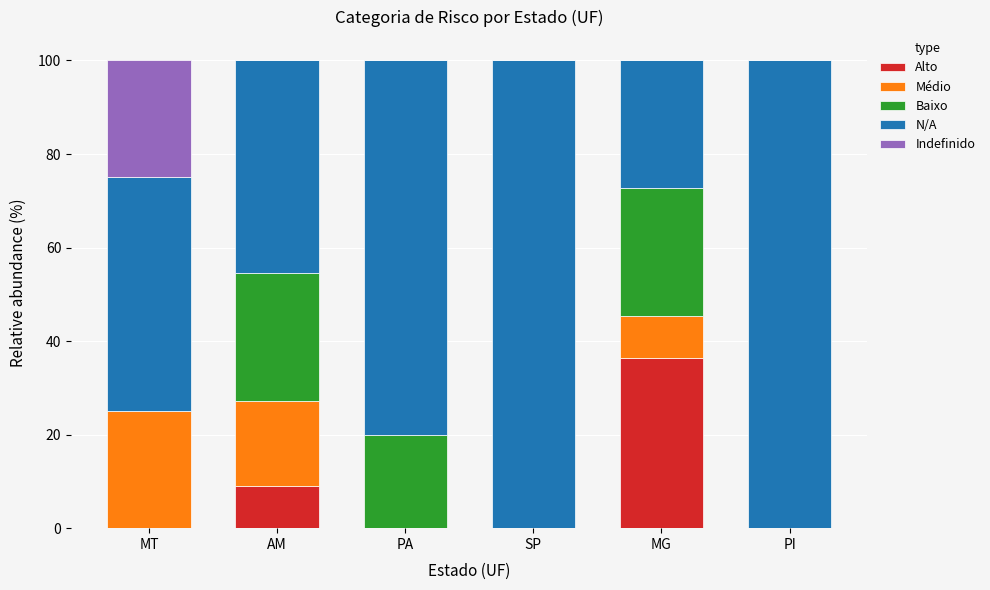

Reading left to right, what are the values for Alto?

MT=0.0	AM=9.1	PA=0.0	SP=0.0	MG=36.4	PI=0.0